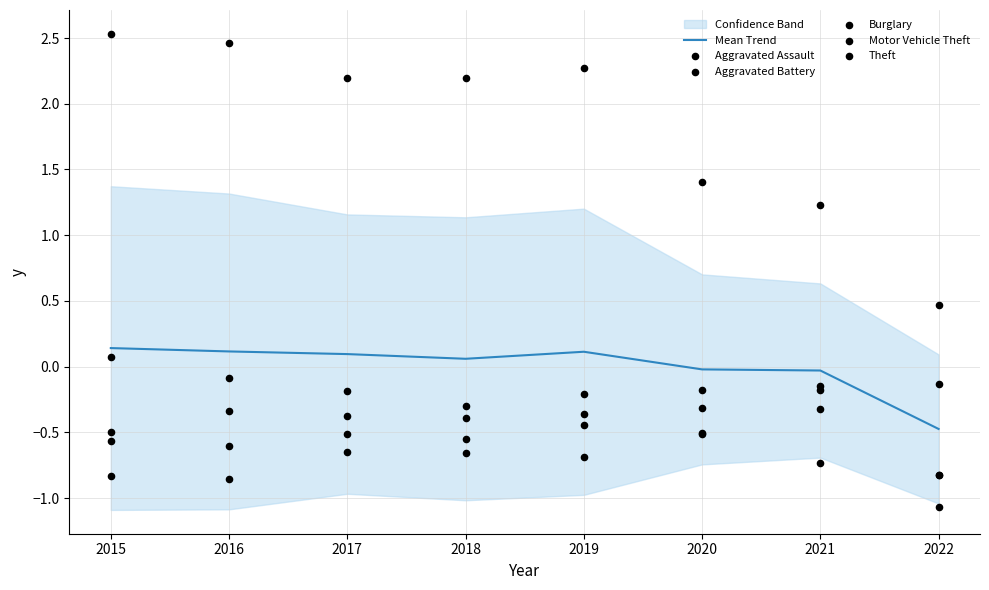

Which series contains the highest Y value?

Theft